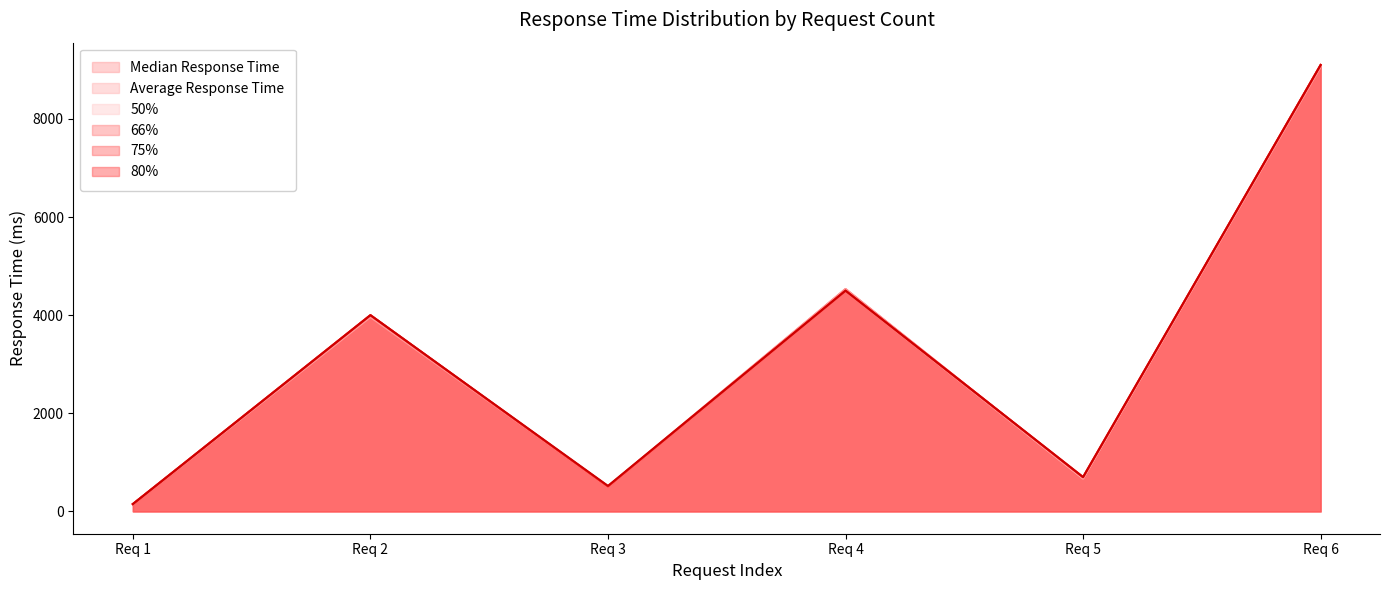

Which category has the highest value across all series?

Req 6